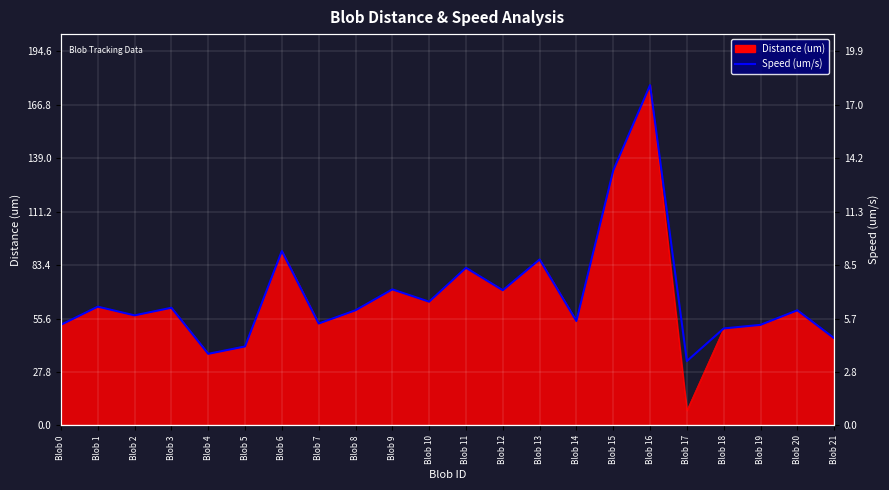

How many interior local valleys (lower than both neighbors) does the data have?

7